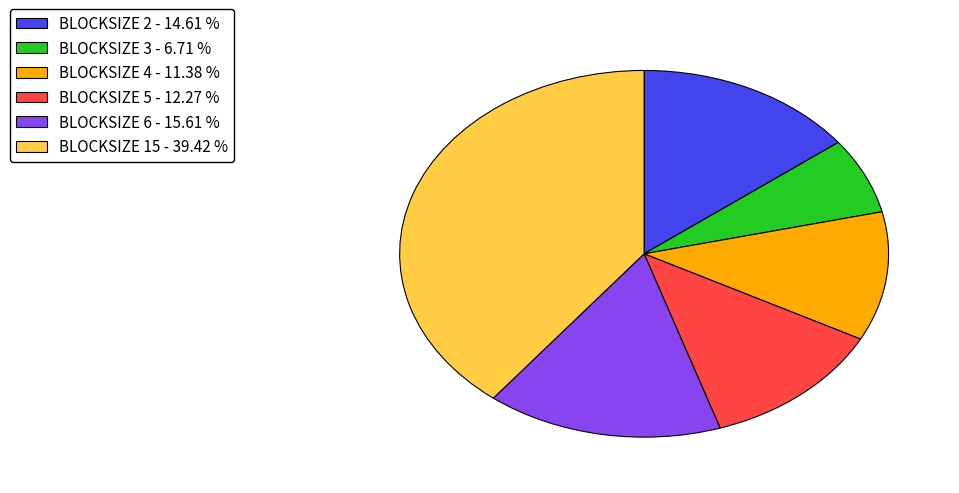

Combined, do BLOCKSIZE 5 - 12.27 % and BLOCKSIZE 15 - 39.42 % account for over 50%?

Yes